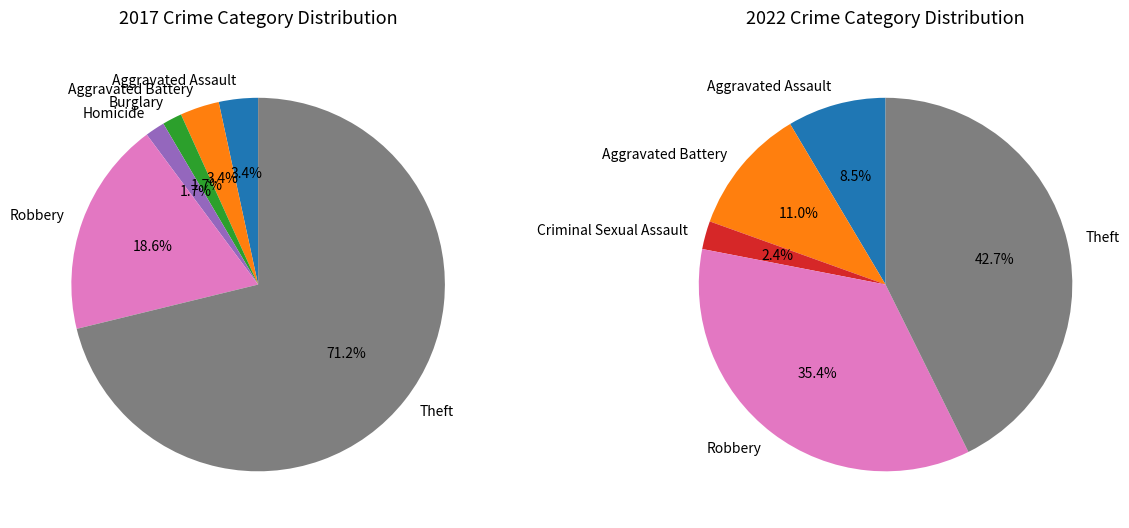

Is it true that Homicide is 1% of the pie?

False